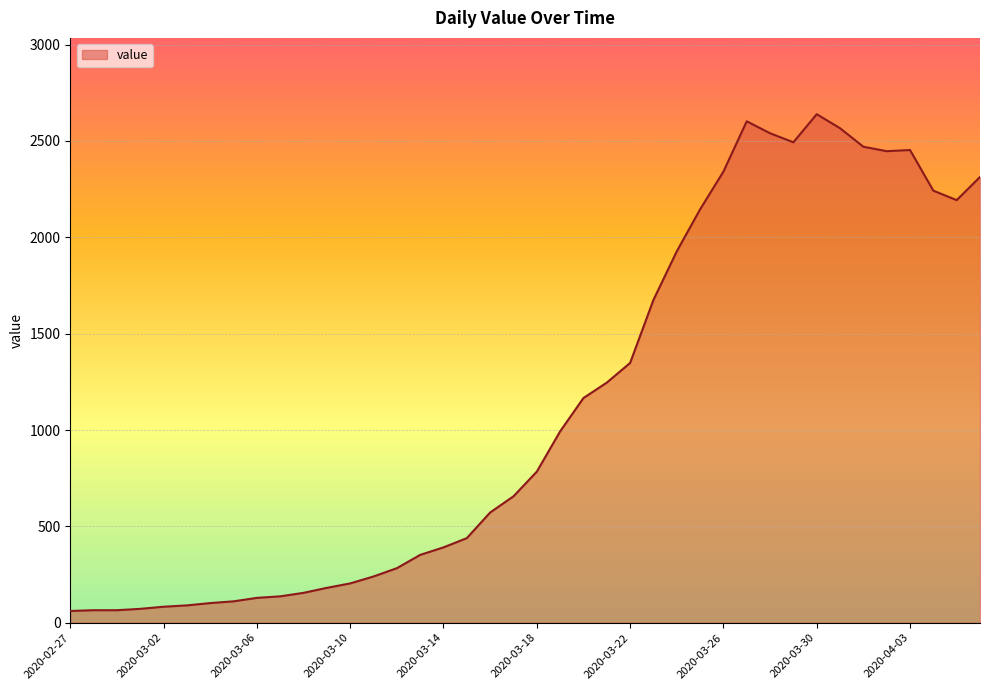

What is the smallest value displayed?

61